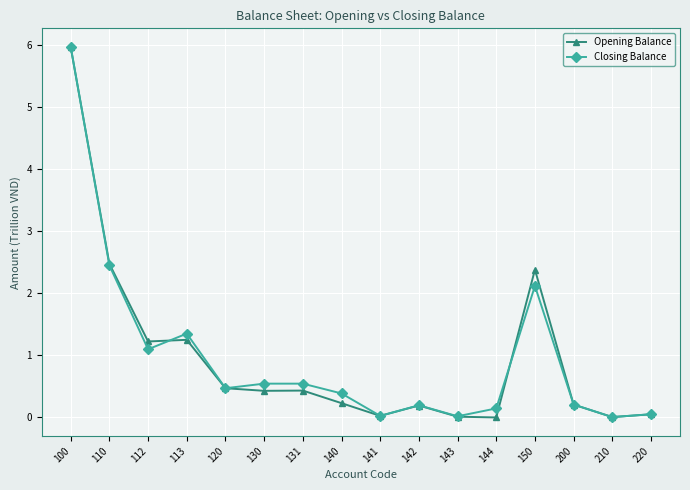

What is the total value across all series at 112?

2.3